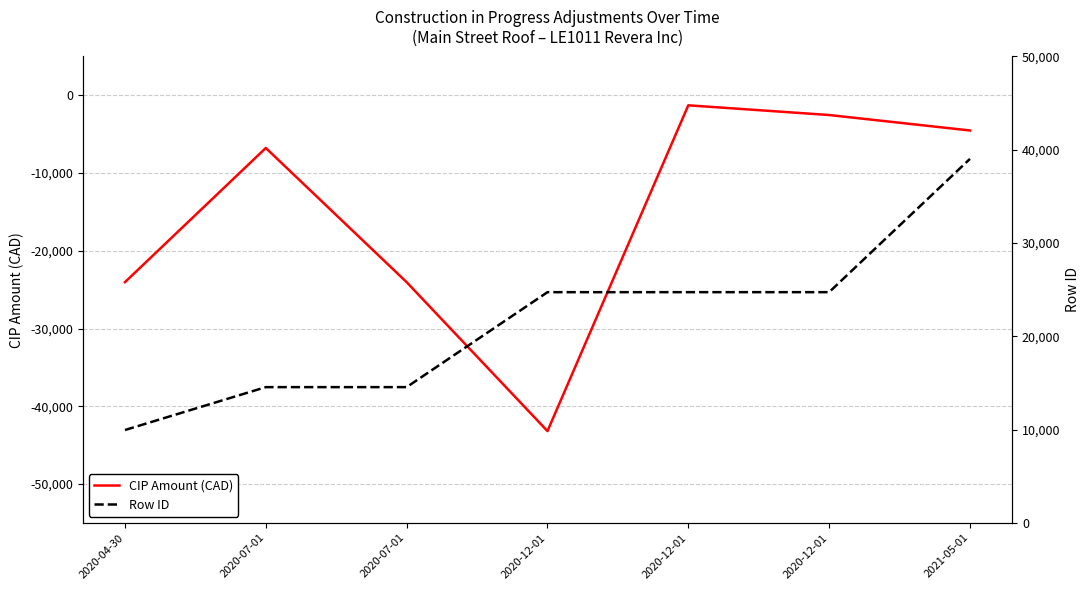

What are all the series names shown in the legend?

CIP Amount (CAD), Row ID